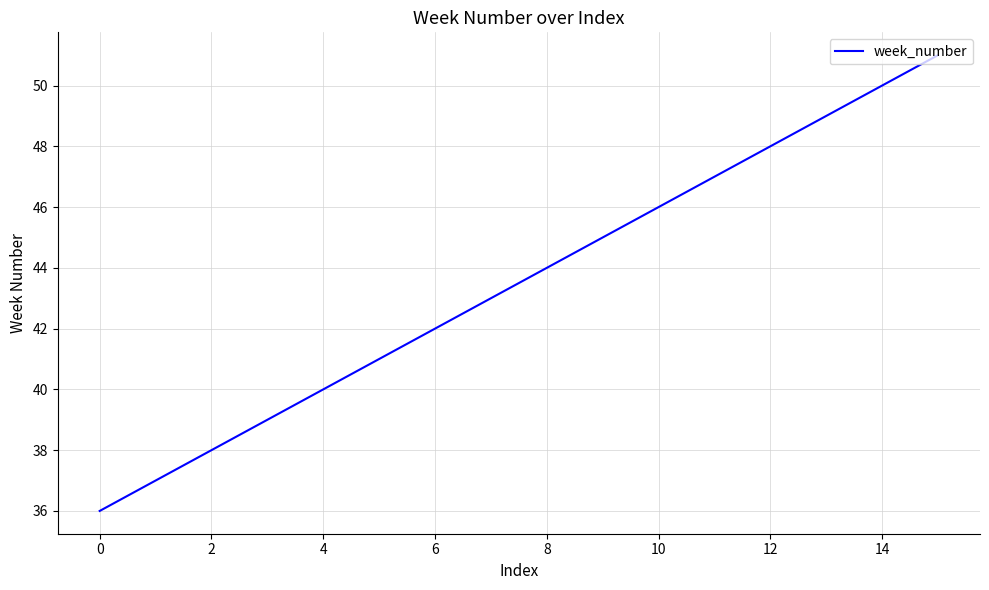

What is the difference between the maximum and minimum values?

15